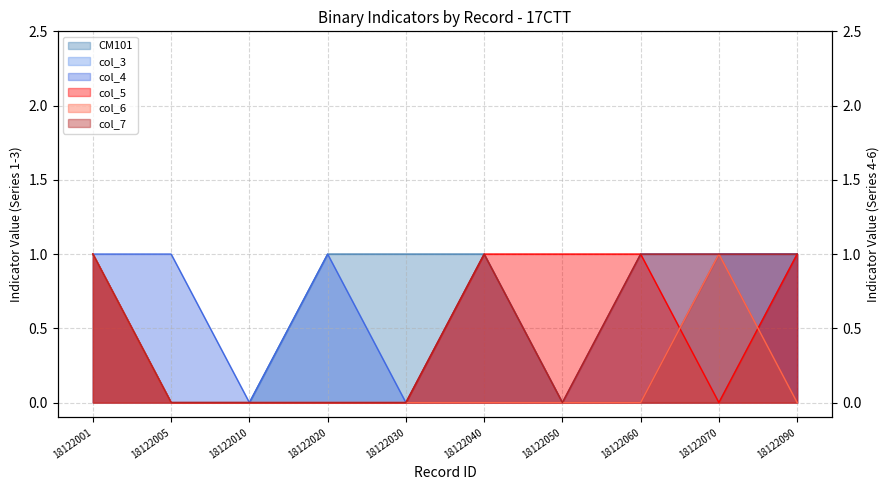

At which category does col_4 reach its first local peak?

18122020